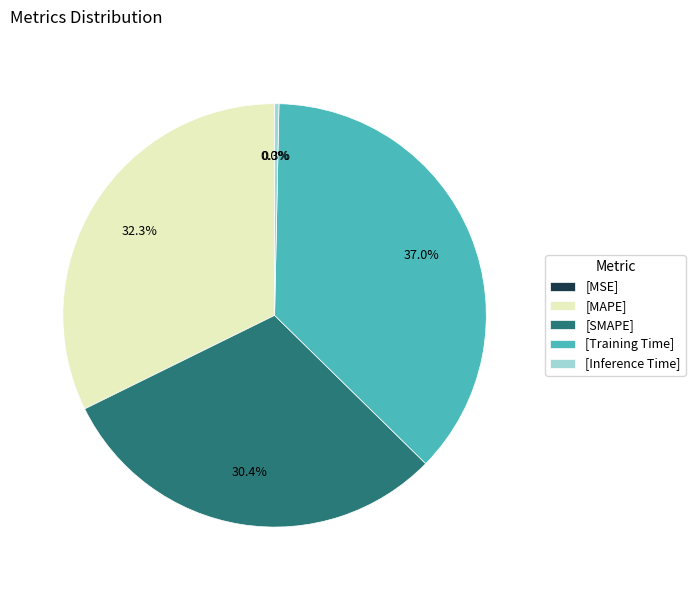

Is the sum of [Training Time] and [Inference Time] greater than half?

No